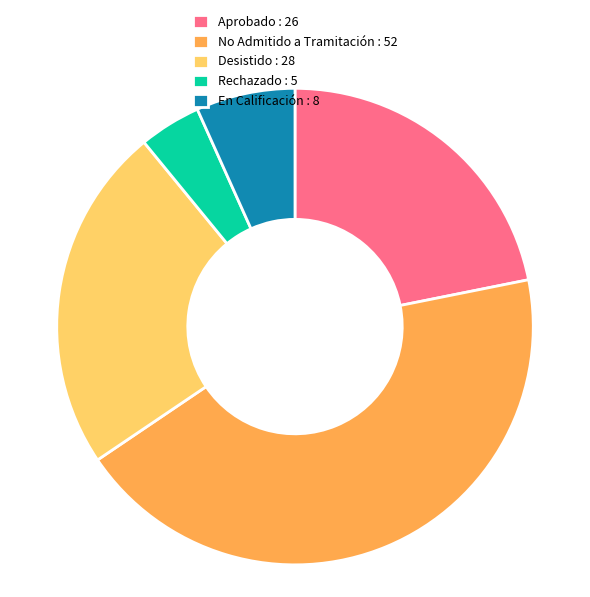

Is the sum of No Admitido a Tramitación : 52 and Desistido : 28 greater than half?

Yes